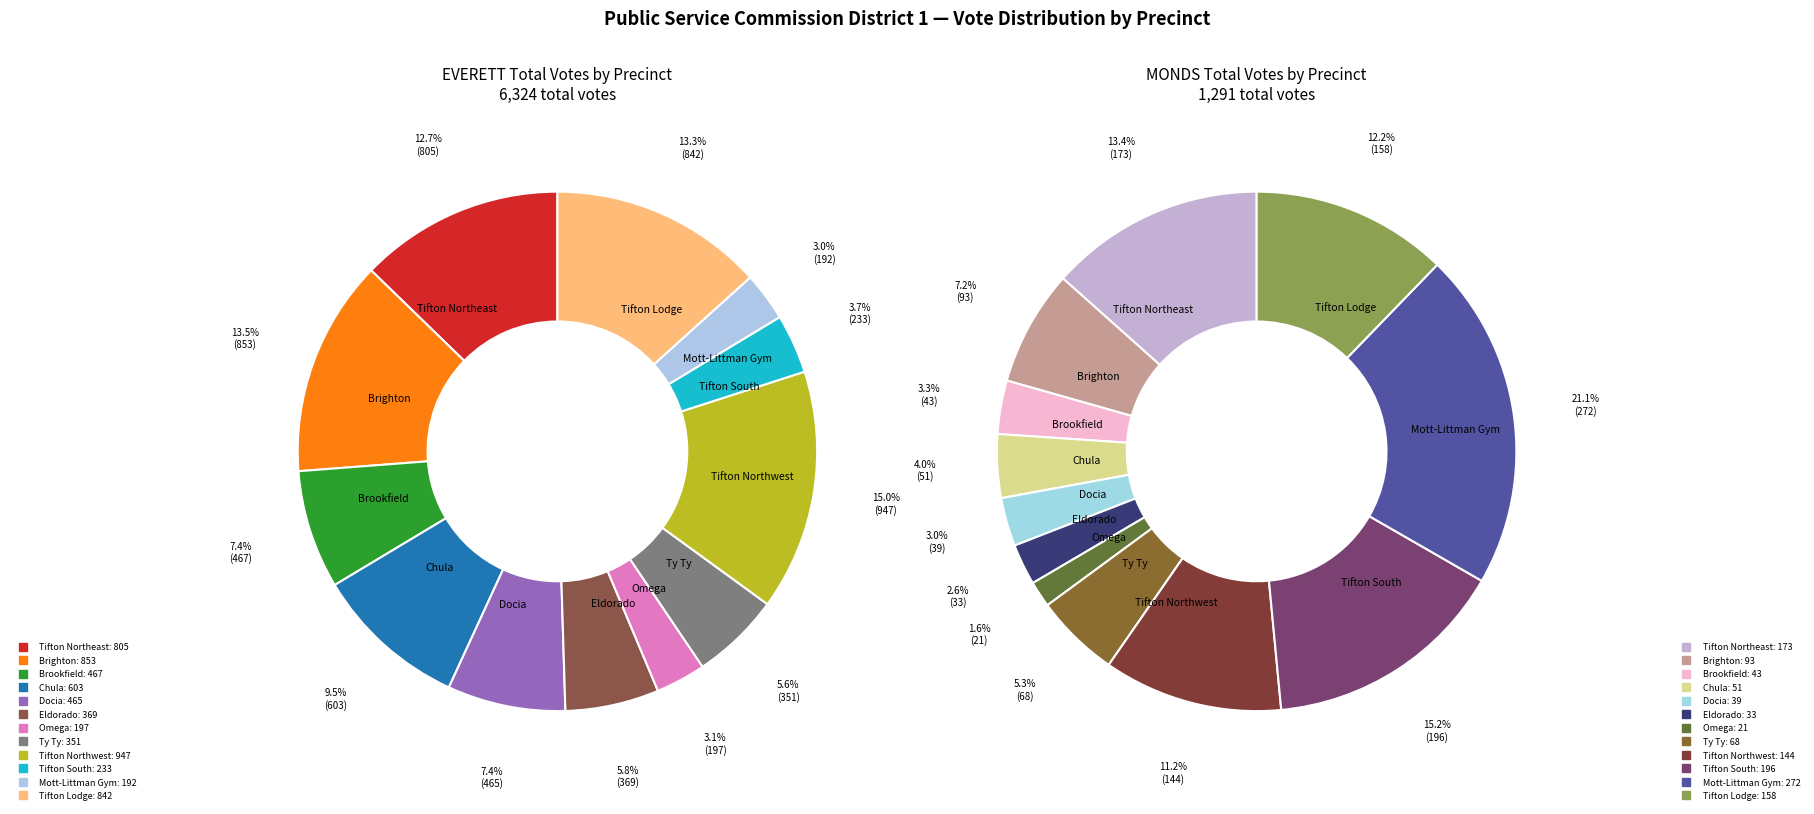

Combined, do Docia and Mott-Littman Gym account for over 50%?

No